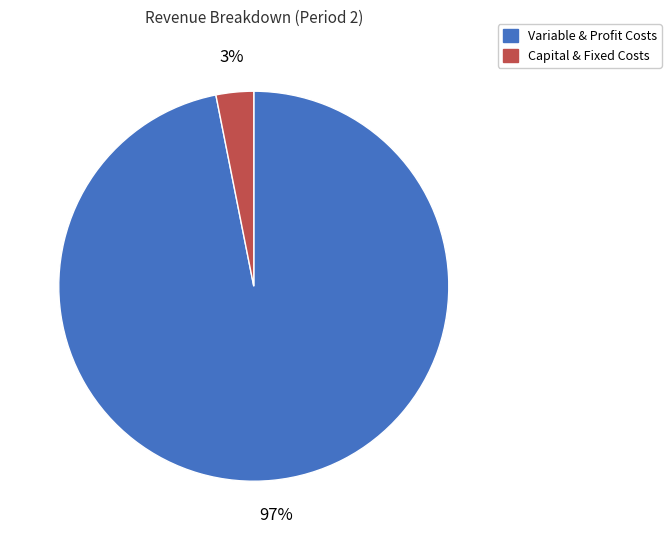

To the nearest percent, what is the average slice percentage?

50%